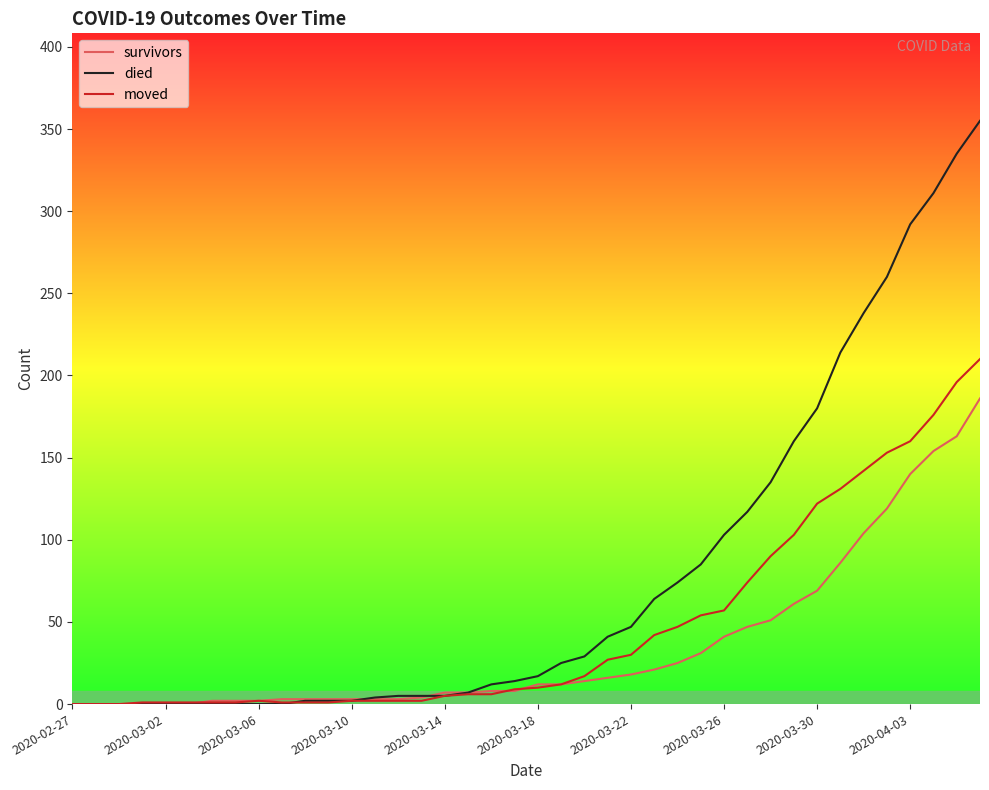

Which series has the largest range (max minus min)?

died